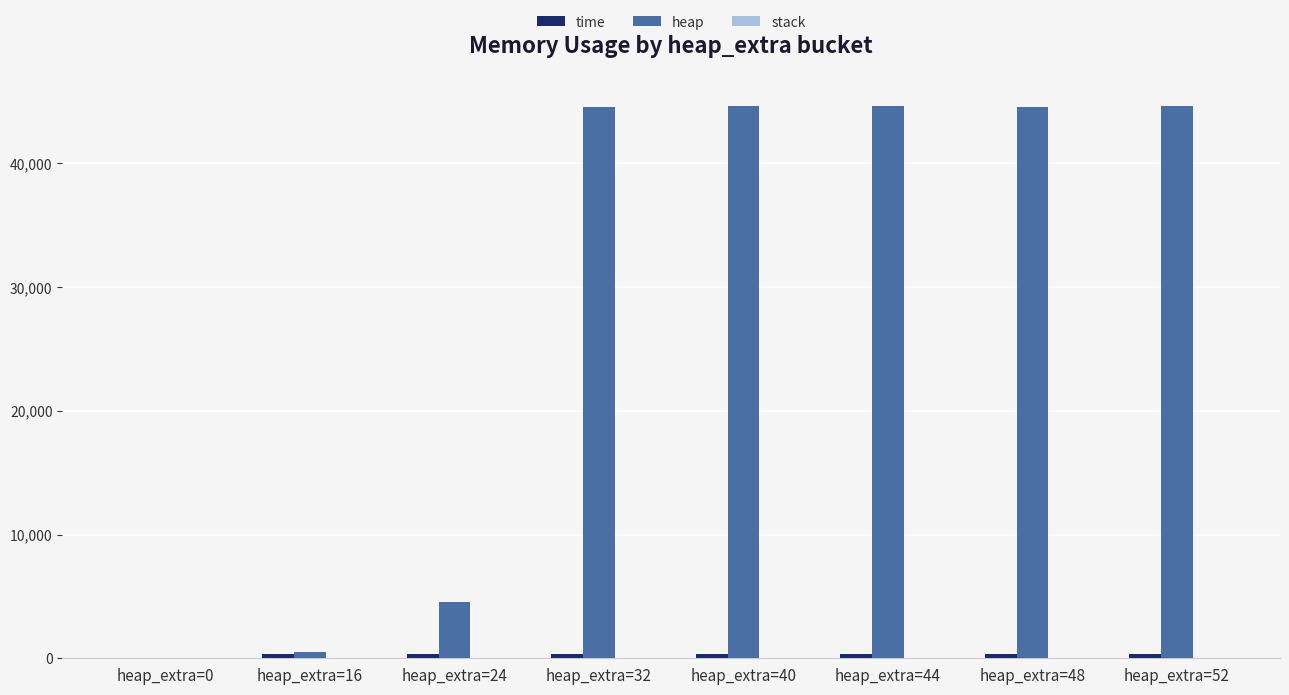

At which label is heap closest to 22324?

heap_extra=24